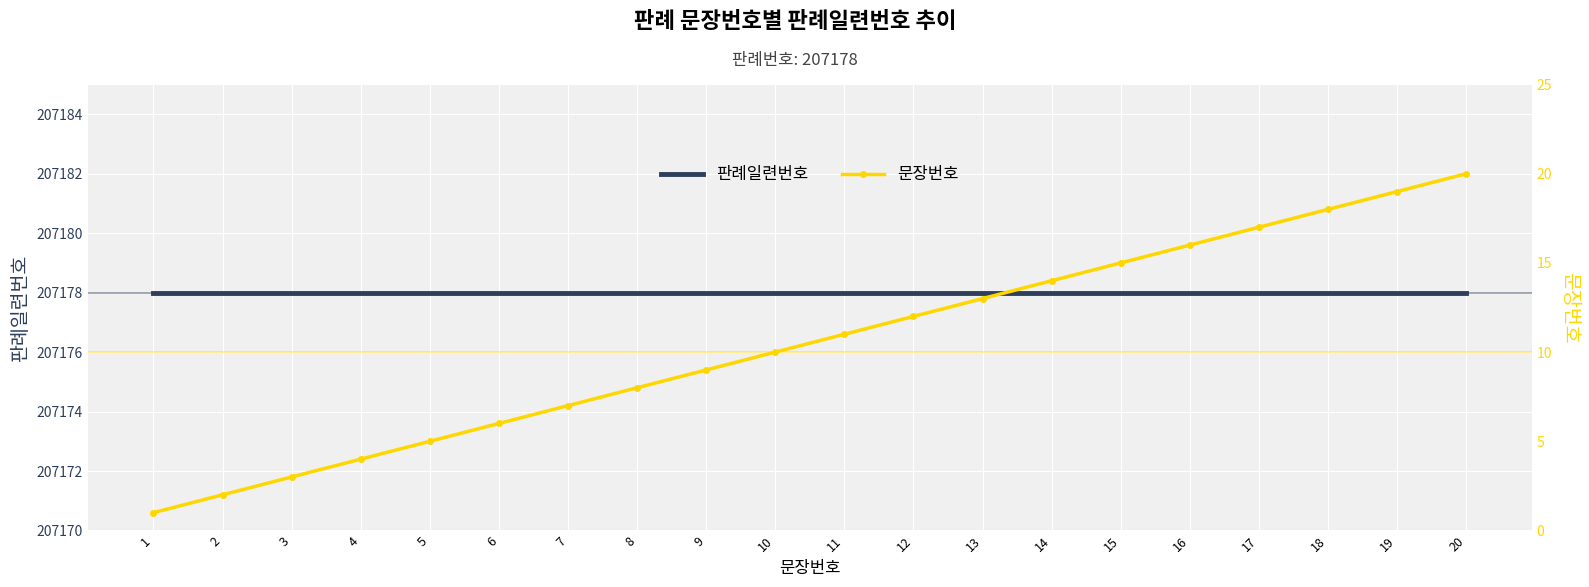

Is it true that 문장번호 equals 15 at 11?

False